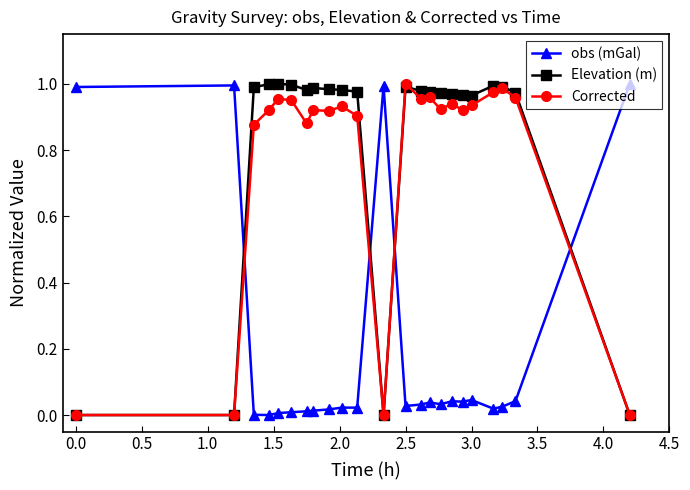

True or false: obs (mGal) has more than 2 points higher than both neighbors.

True